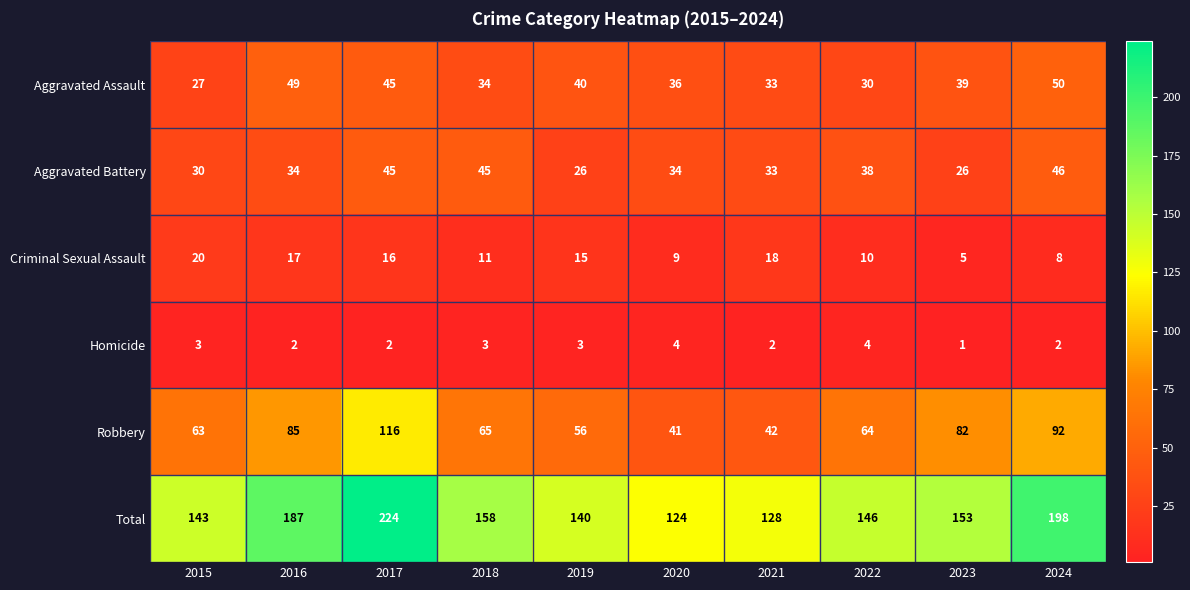

The value of Aggravated Assault at 2018 is 34. True or false?

True